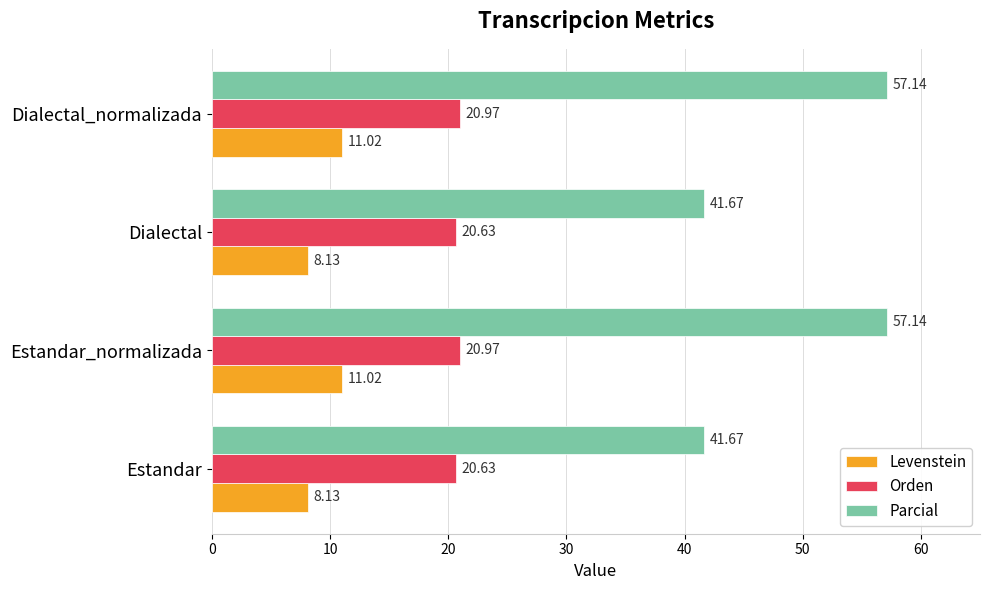

Which series changed the most between Estandar and Dialectal_normalizada?

Parcial